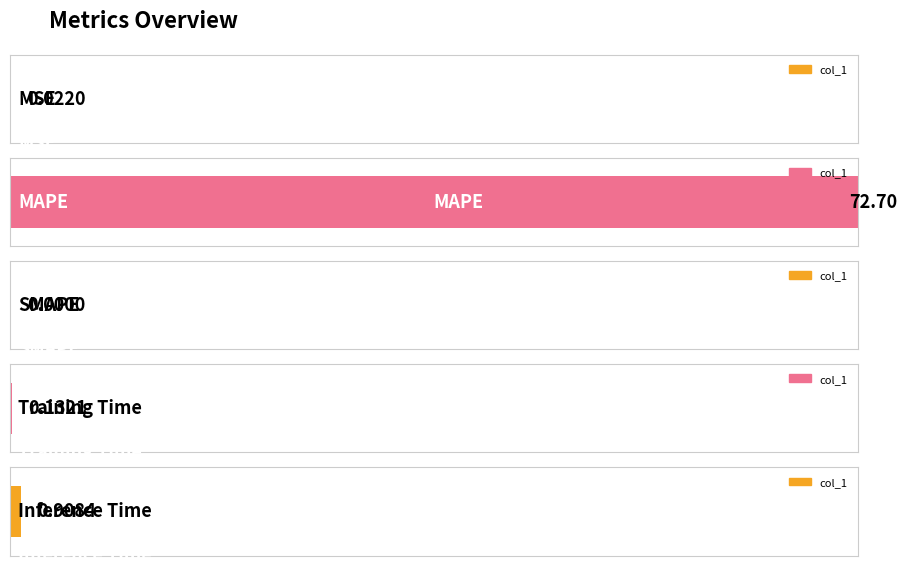

Reading left to right, list all the values displayed in this chart.

0.0	72.7	0.0	0.1	0.9